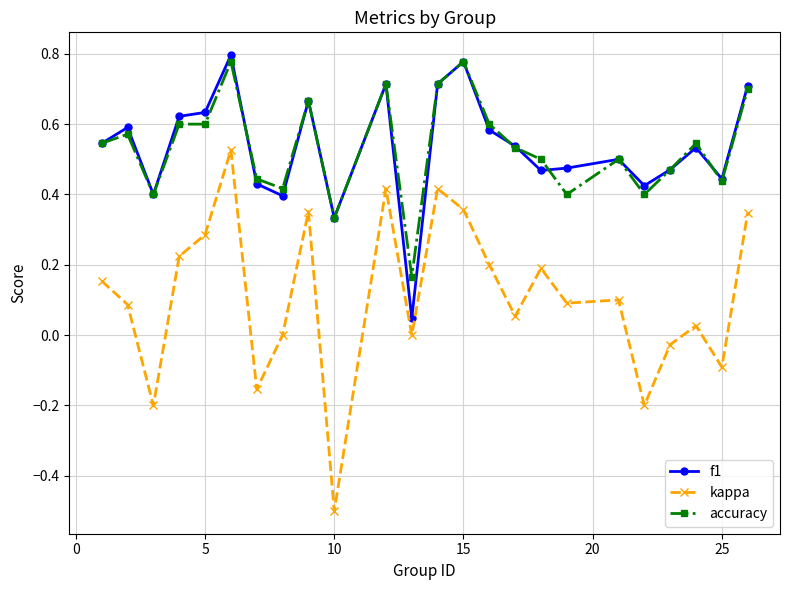

What is the smallest value displayed?

-0.5